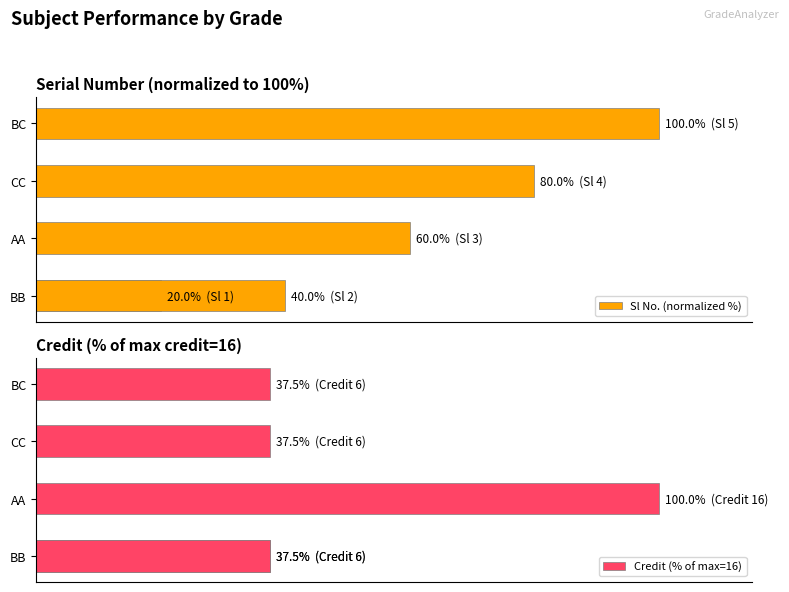

Reading right to left, list all the values displayed in this chart.

Sl No. (normalized %): 100.0	80.0	60.0	40.0	20.0
Credit (% of max=16): 37.5	37.5	100.0	37.5	37.5